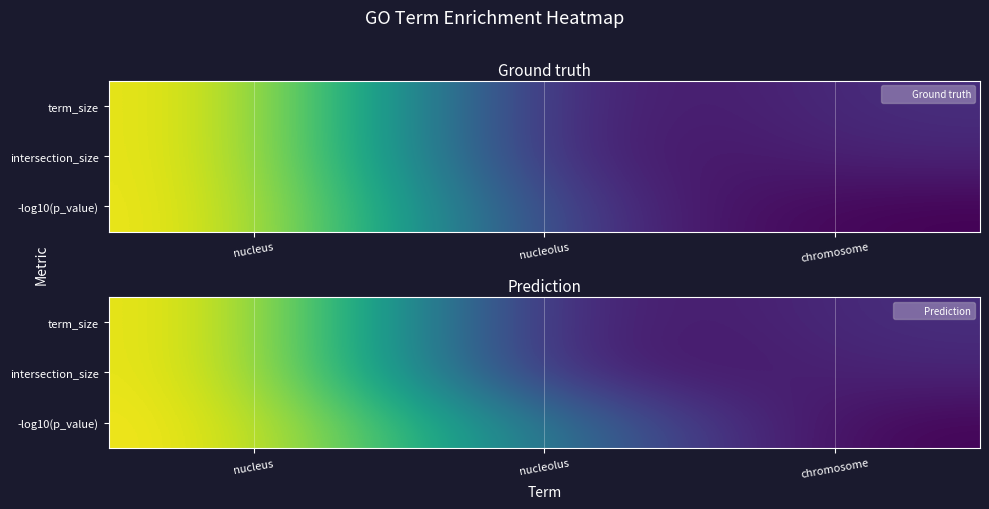

The value of intersection_size at nucleolus is 0.0. True or false?

True